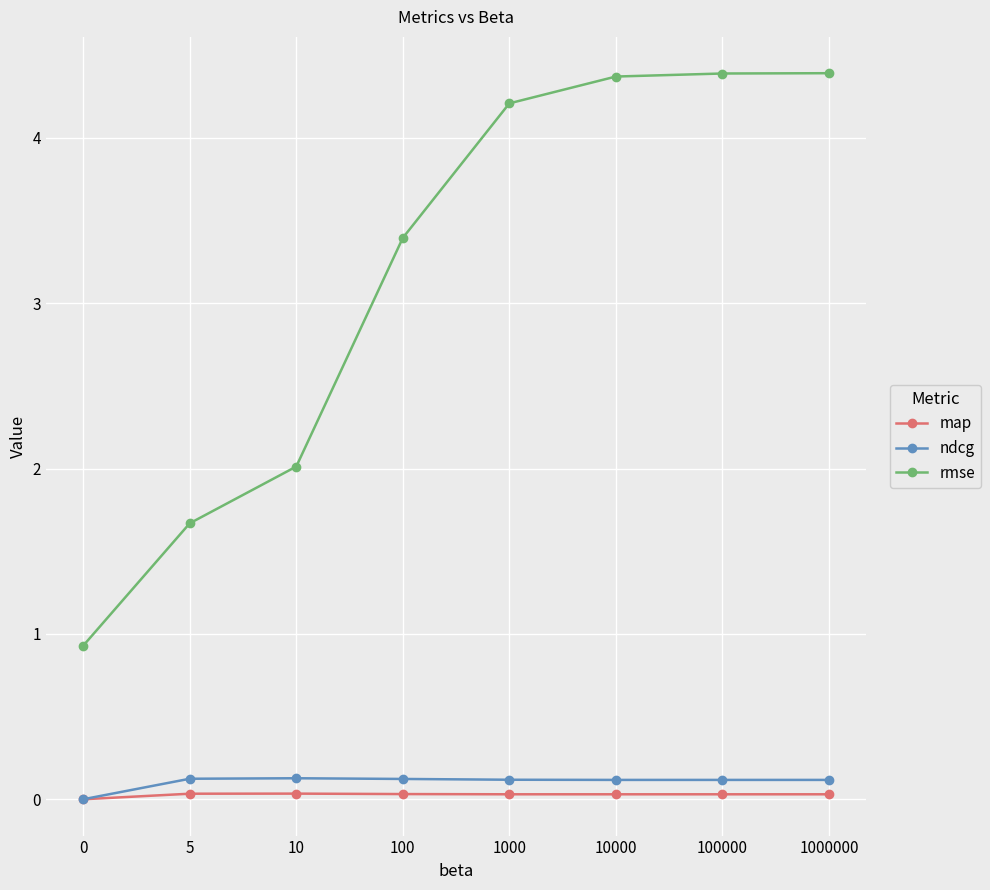

Which series changed the most between 5 and 100000?

rmse